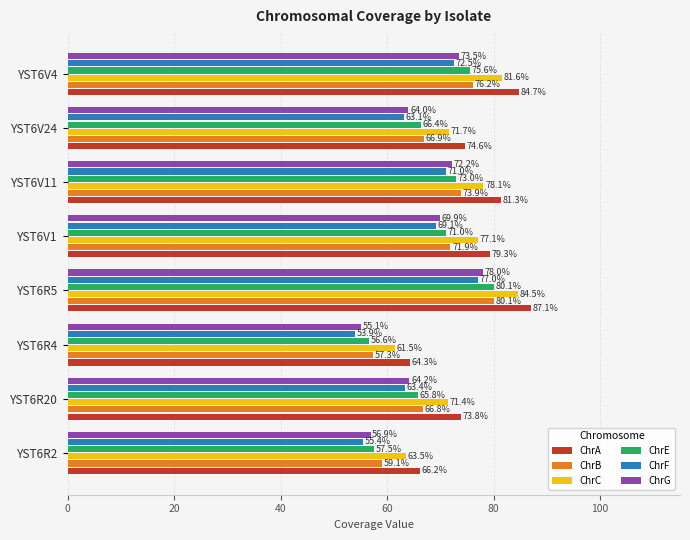

What is the average value of the ChrG series?

66.7